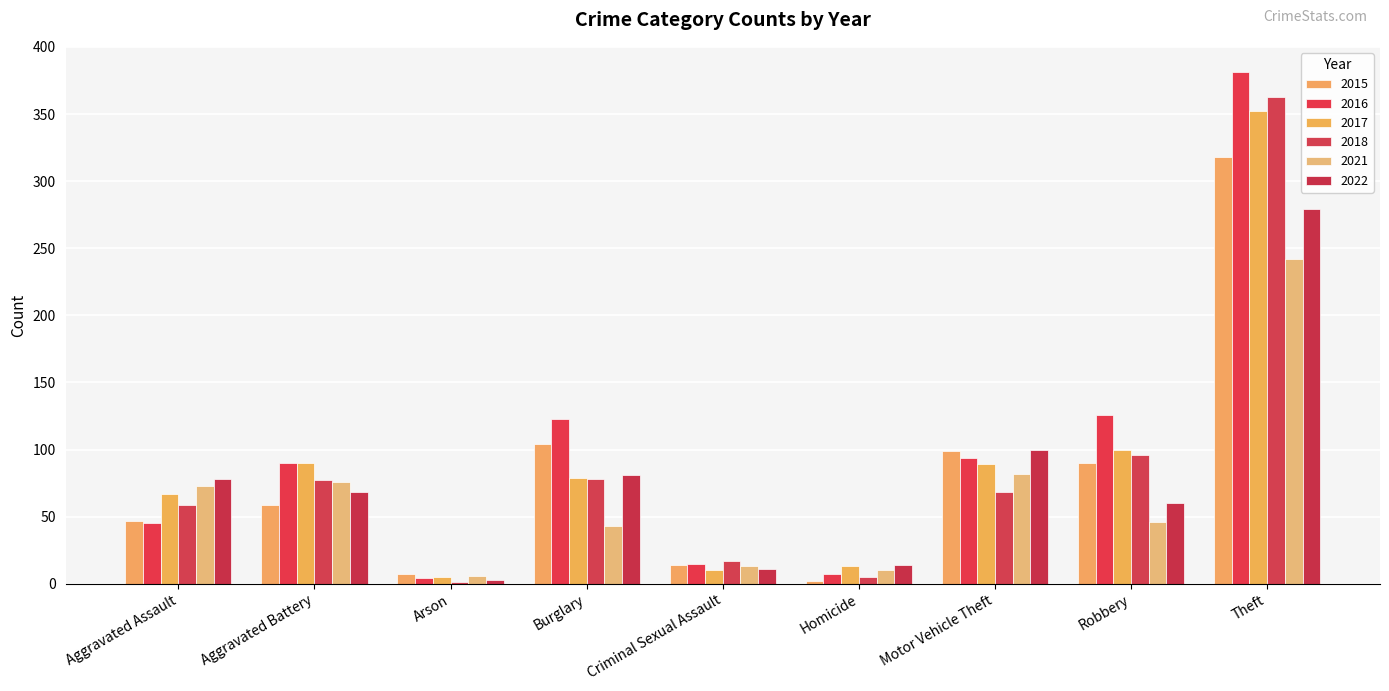

What is the sum of all 2015 values?

740